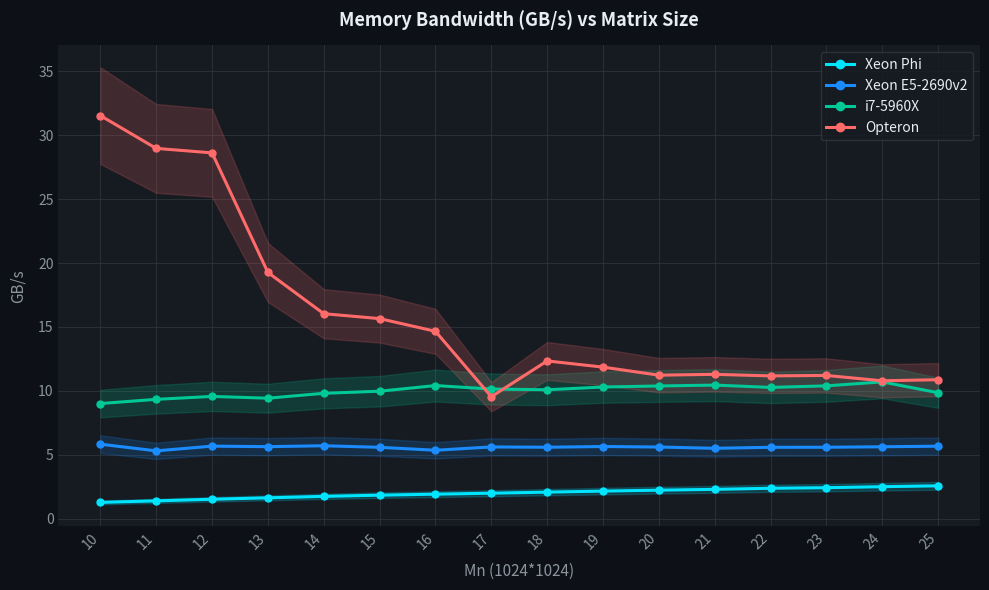

Rank the categories by Xeon E5-2690v2 value from highest to lowest.

10, 14, 12, 25, 19, 13, 24, 17, 20, 18, 23, 22, 15, 21, 16, 11